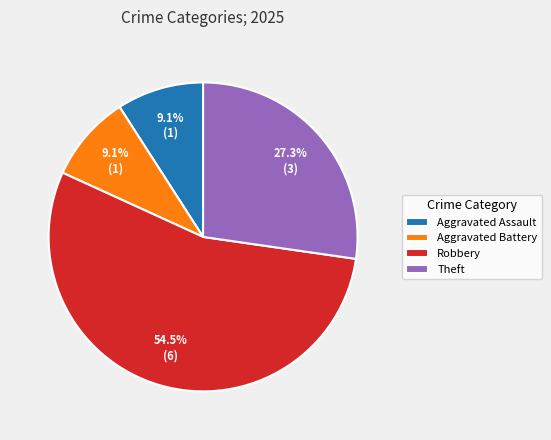

Which slice is the largest?

Robbery